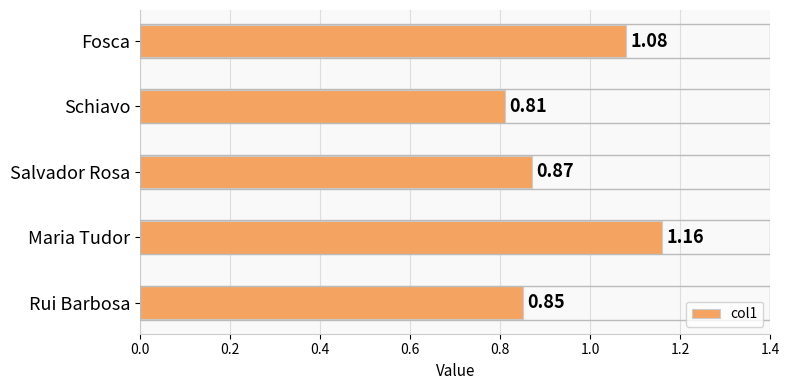

At which label is the value closest to 0?

Schiavo